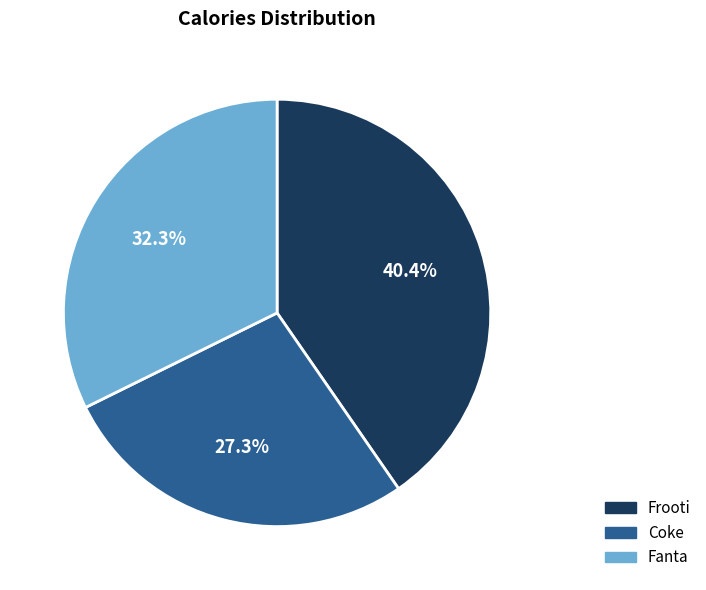

How many slices are in this pie chart?

3